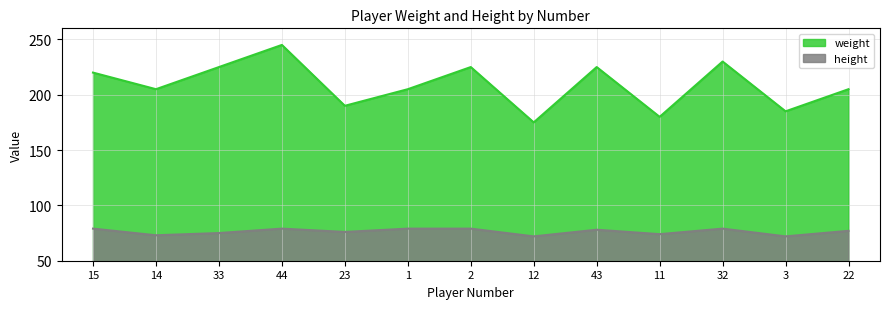

What is the difference between the weight values at 12 and 3?

10